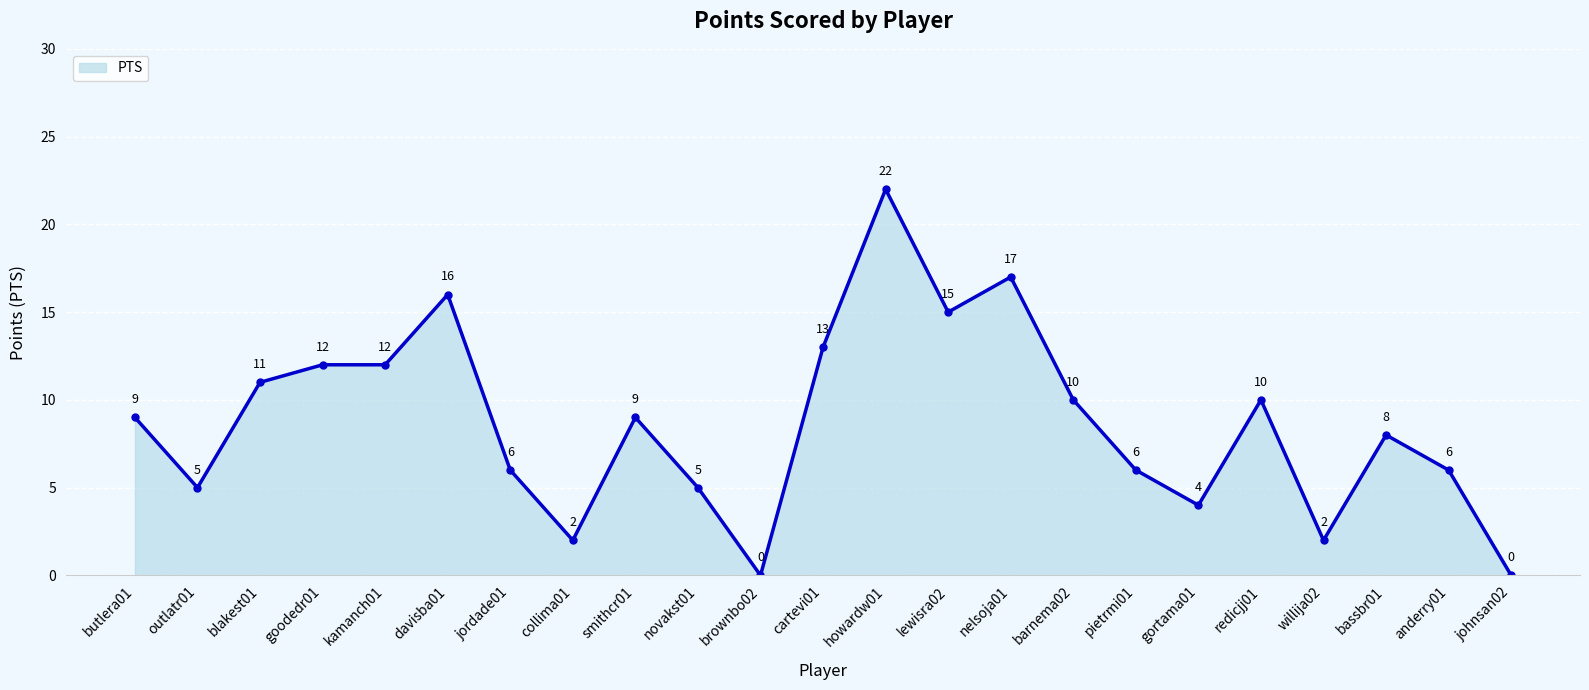

Reading left to right, transcribe all the data shown in this chart.

9	5	11	12	12	16	6	2	9	5	0	13	22	15	17	10	6	4	10	2	8	6	0